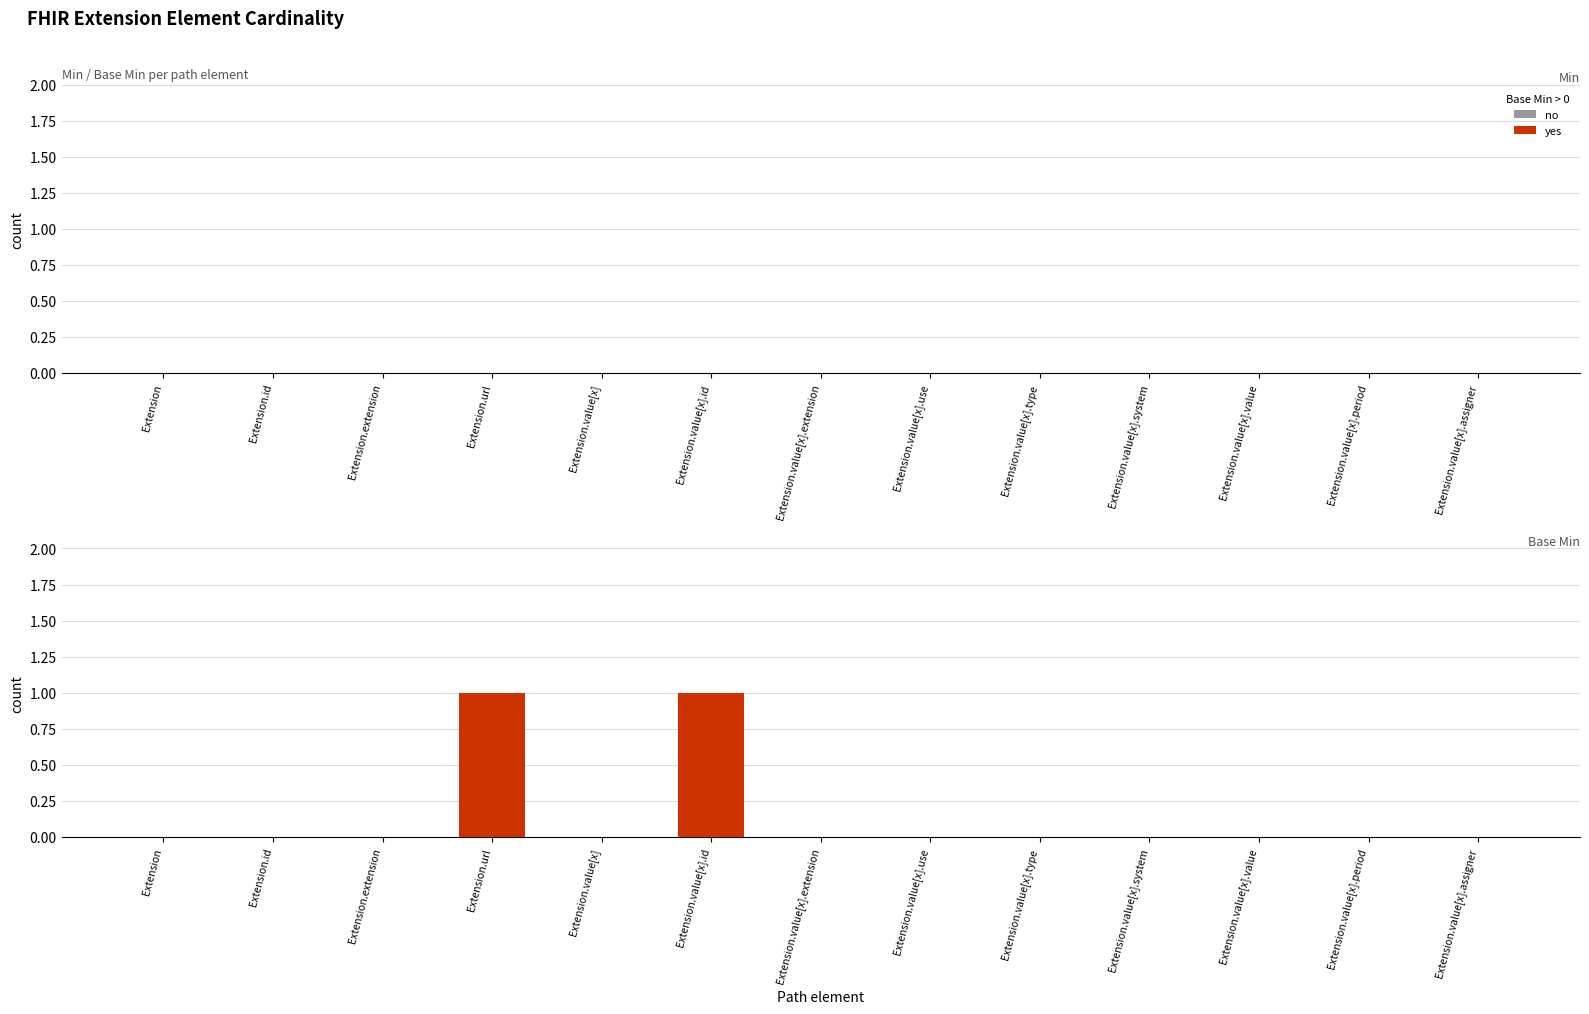

What is the change in value from Extension.value[x] to Extension.value[x].id?

+1